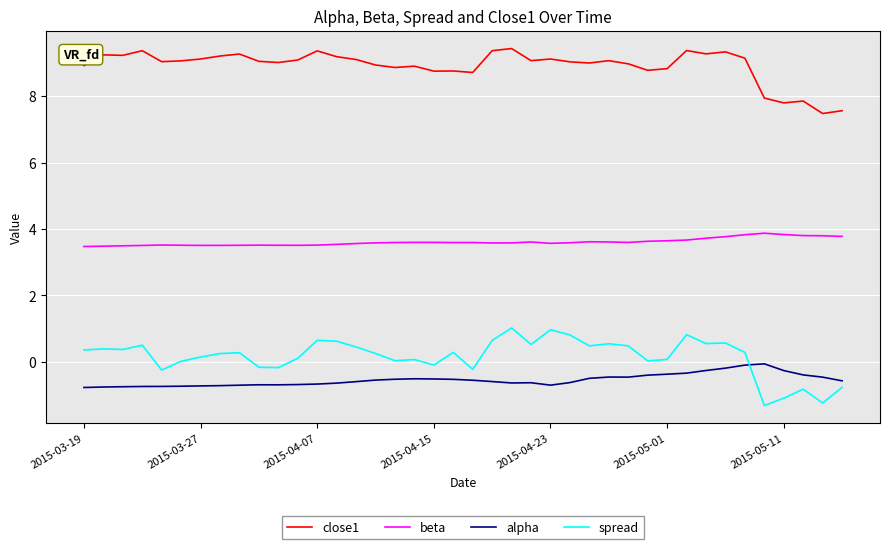

Rank the series by their maximum value, from highest to lowest.

close1, beta, spread, alpha